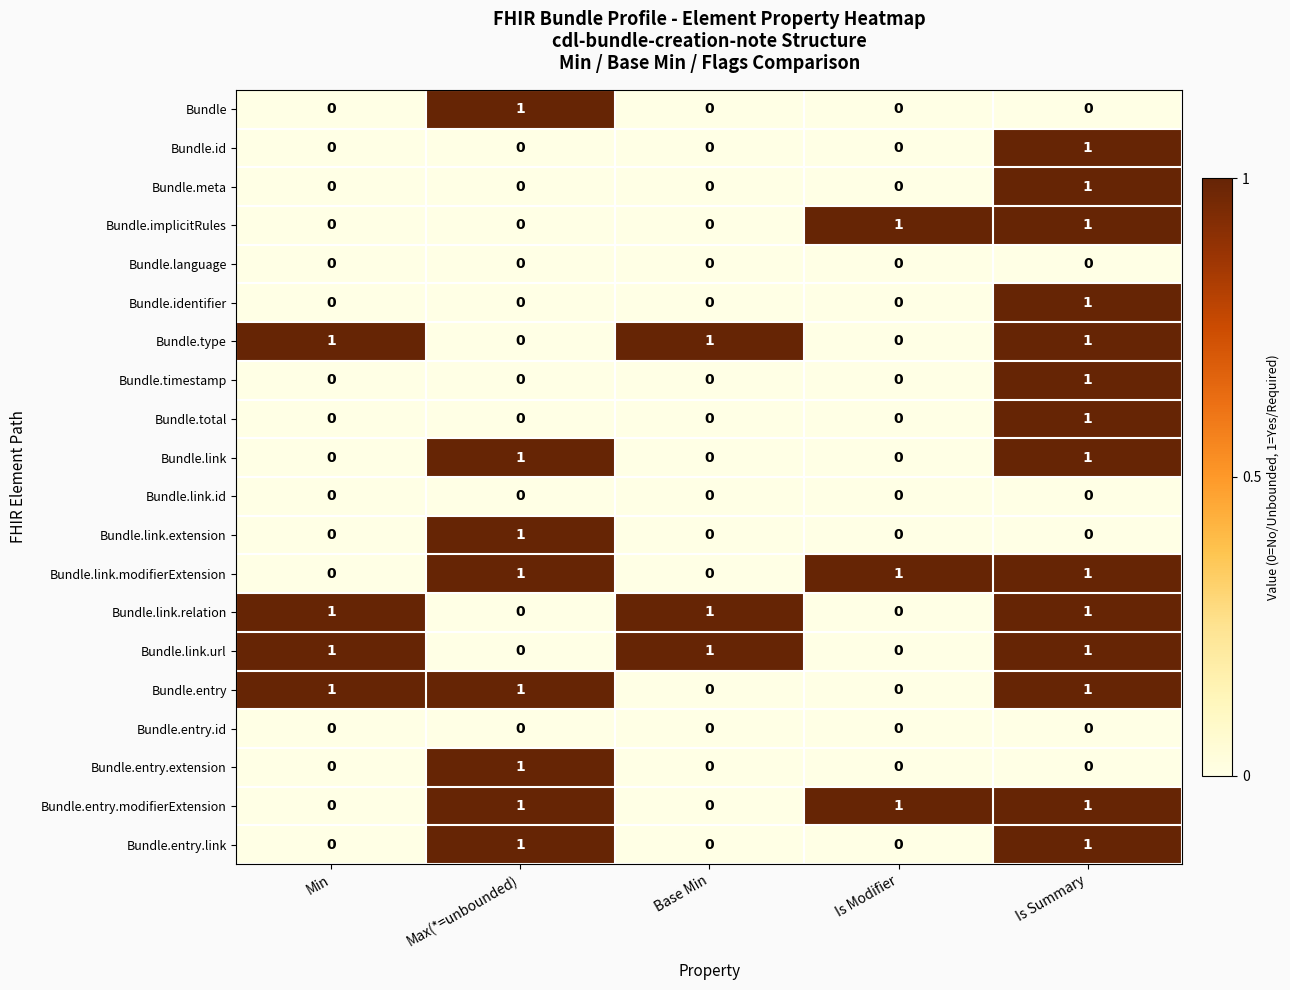

How many Bundle.link values are between 0 and 1?

5